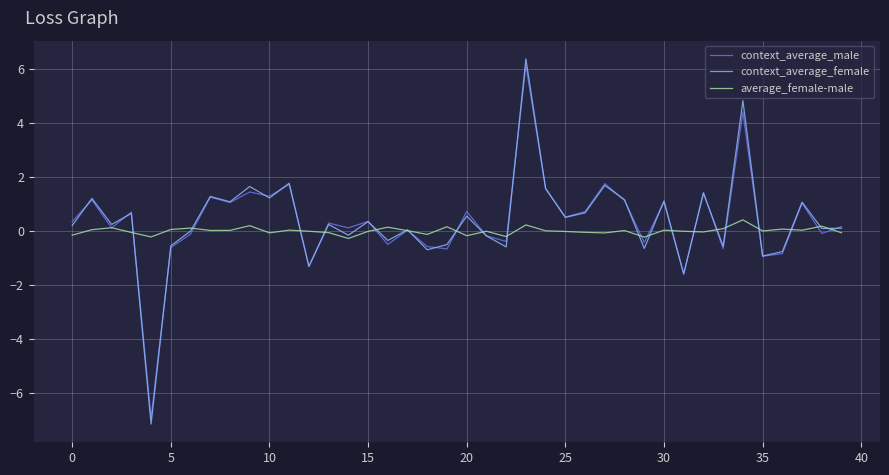

How many categories are shown in the chart?

40